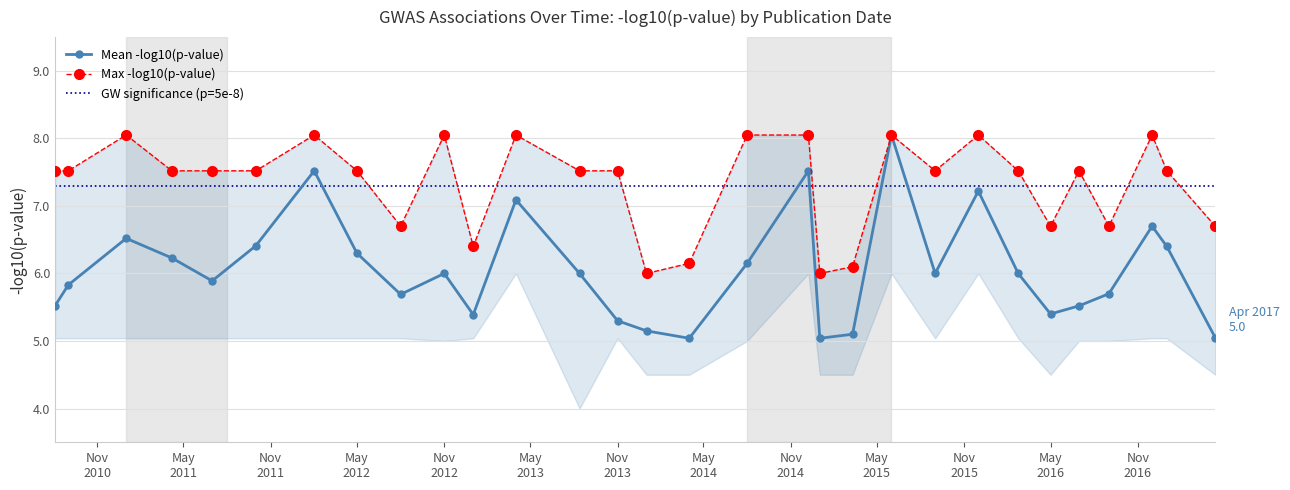

How many interior local peaks does the Mean -log10(p-value) series have?

8